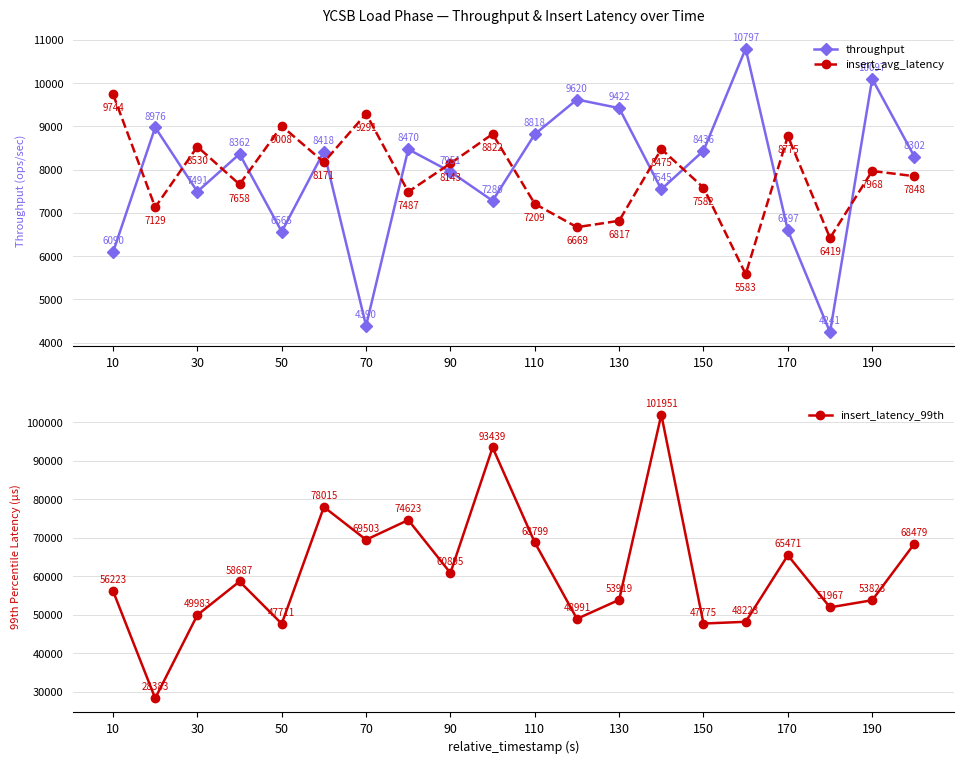

At how many categories does at least one series exceed 99055?

1